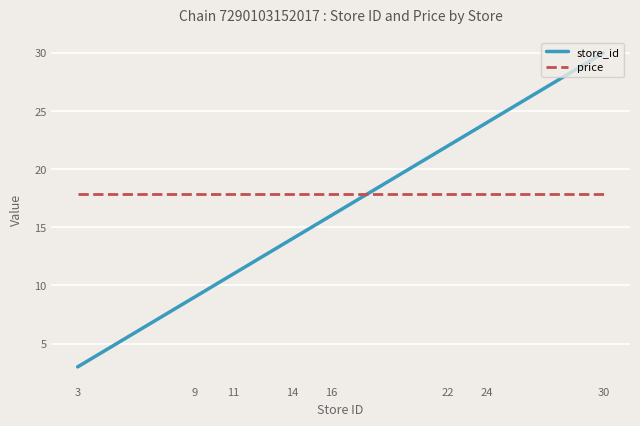

What is the highest value of the price series?

17.9